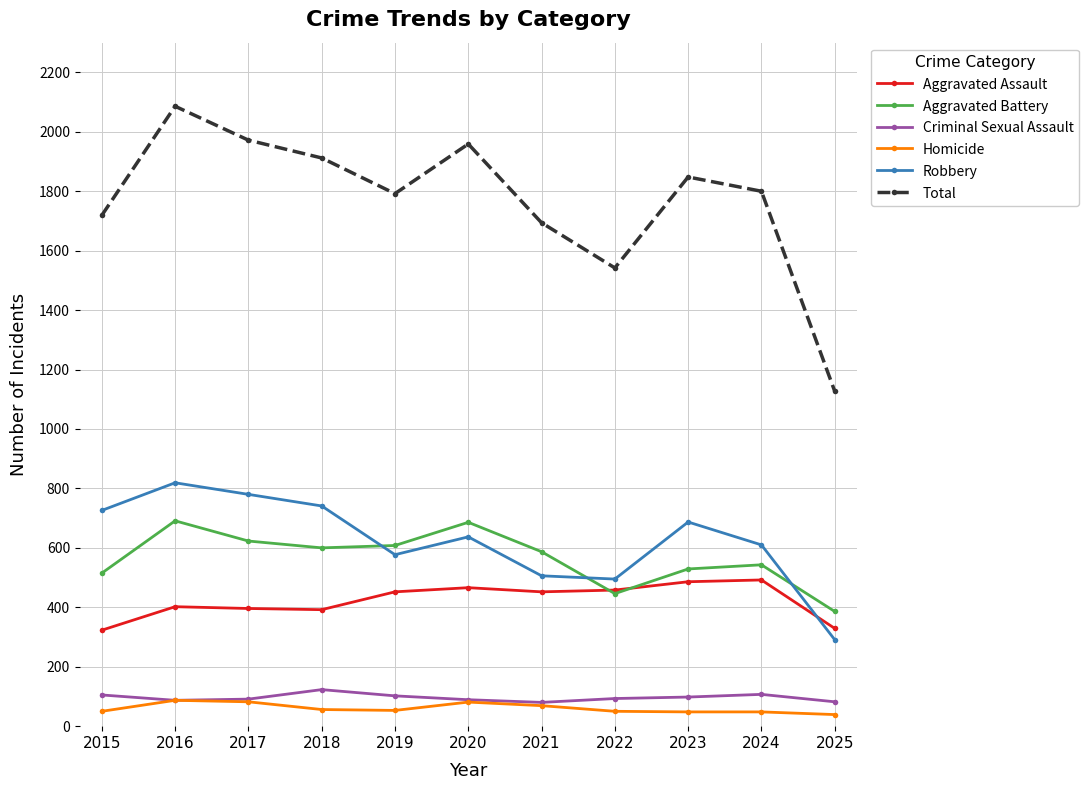

At which label is Aggravated Assault closest to 407?

2016